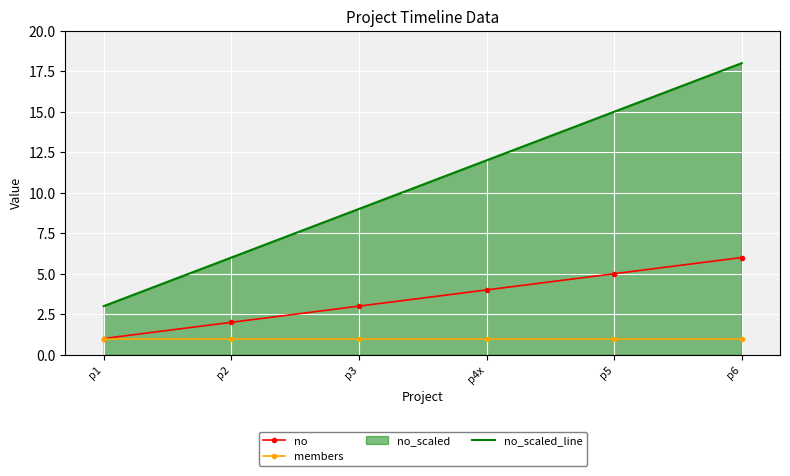

Reading left to right, list all the values displayed in this chart.

no: p1=1	p2=2	p3=3	p4x=4	p5=5	p6=6
members: p1=1	p2=1	p3=1	p4x=1	p5=1	p6=1
no_scaled_line: p1=3	p2=6	p3=9	p4x=12	p5=15	p6=18